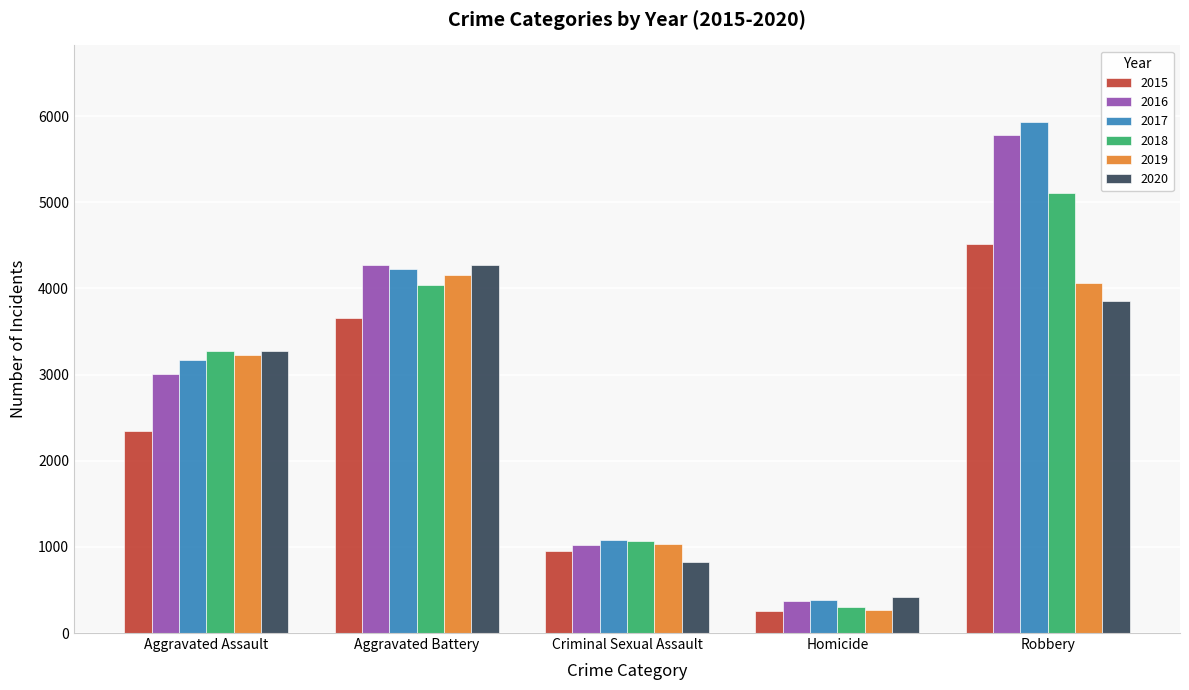

Which series has the widest spread of values?

2017